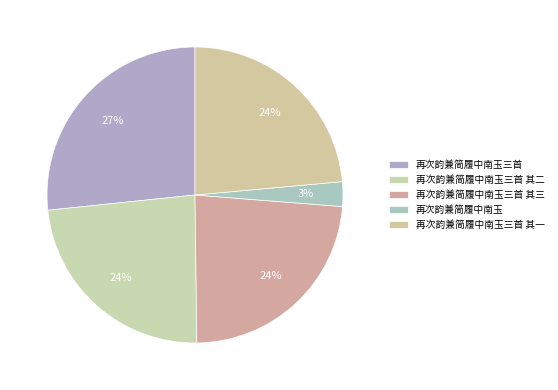

How many segments does this pie chart have?

5